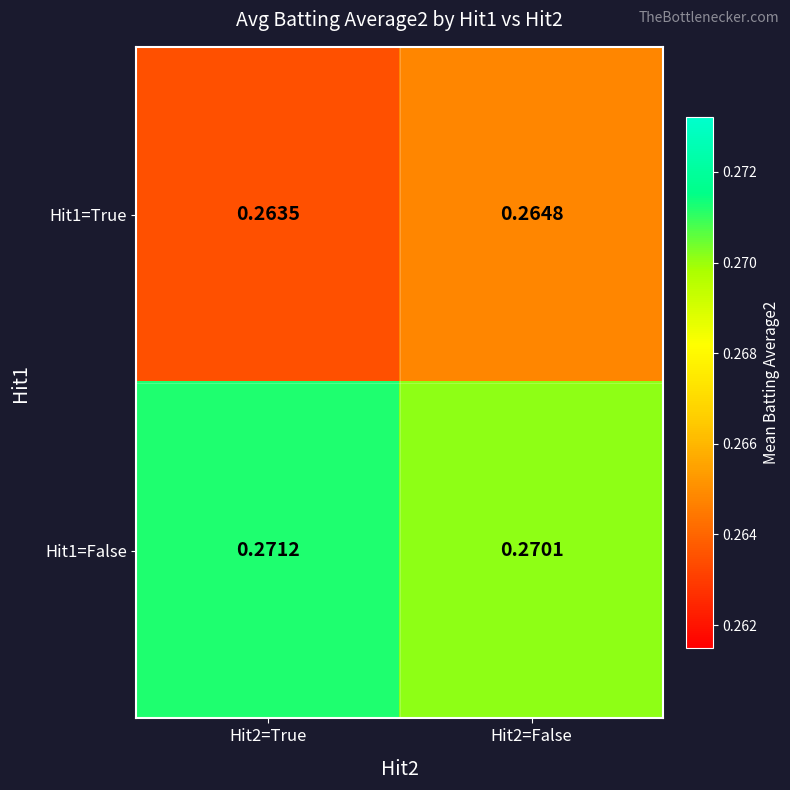

Is the value of Hit1=False at Hit2=False greater than the value of Hit1=True at Hit2=False?

Yes